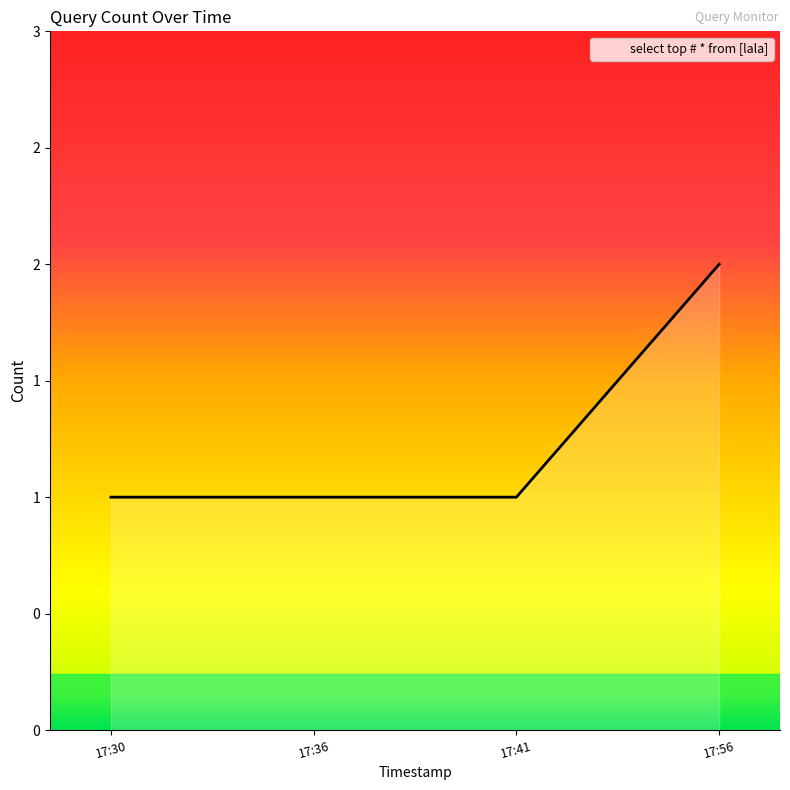

Does the chart have visible grid lines?

No